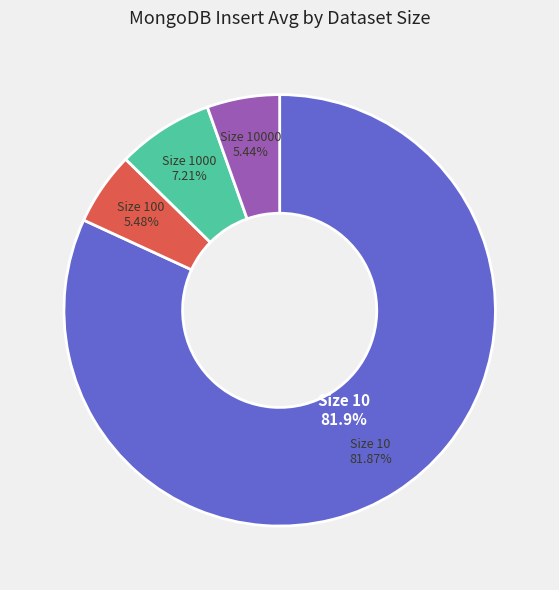

What is the majority slice?

10